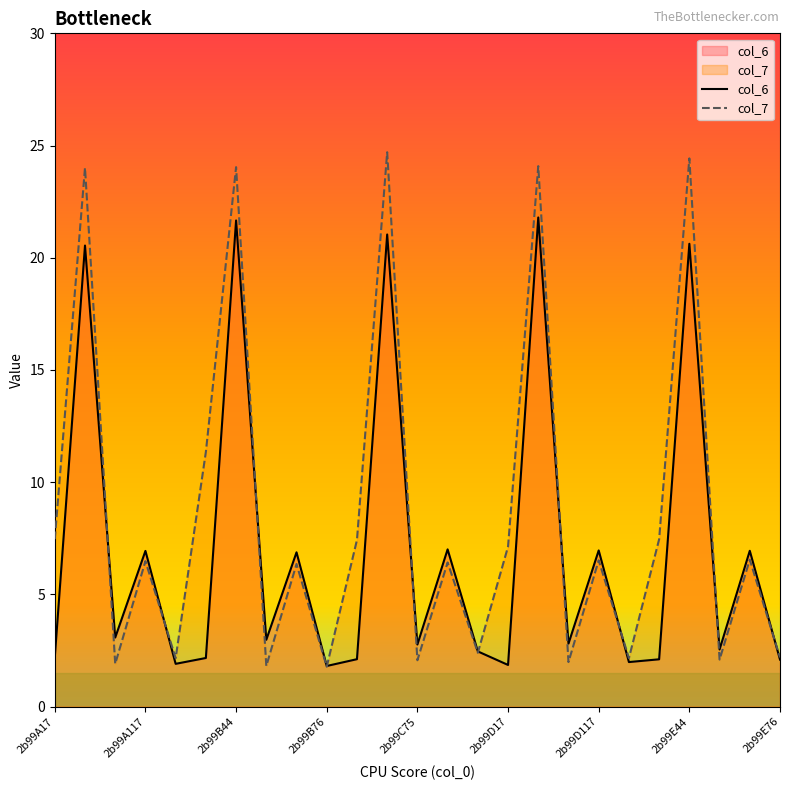

After their last crossing, which series has the higher values: col_7 or col_6?

col_7